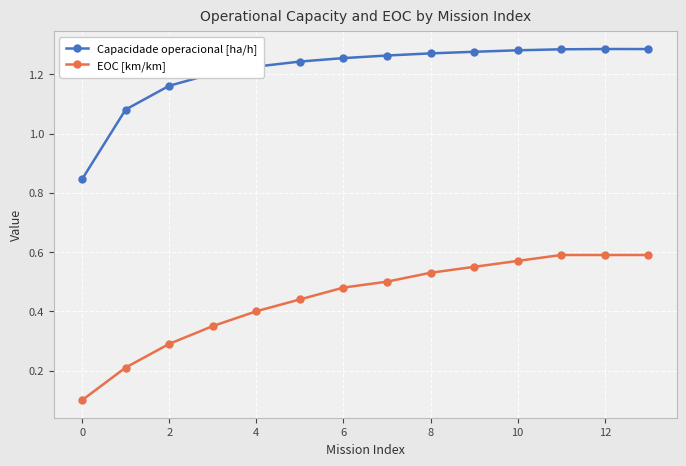

What is the sum of all EOC [km/km] values?

6.2